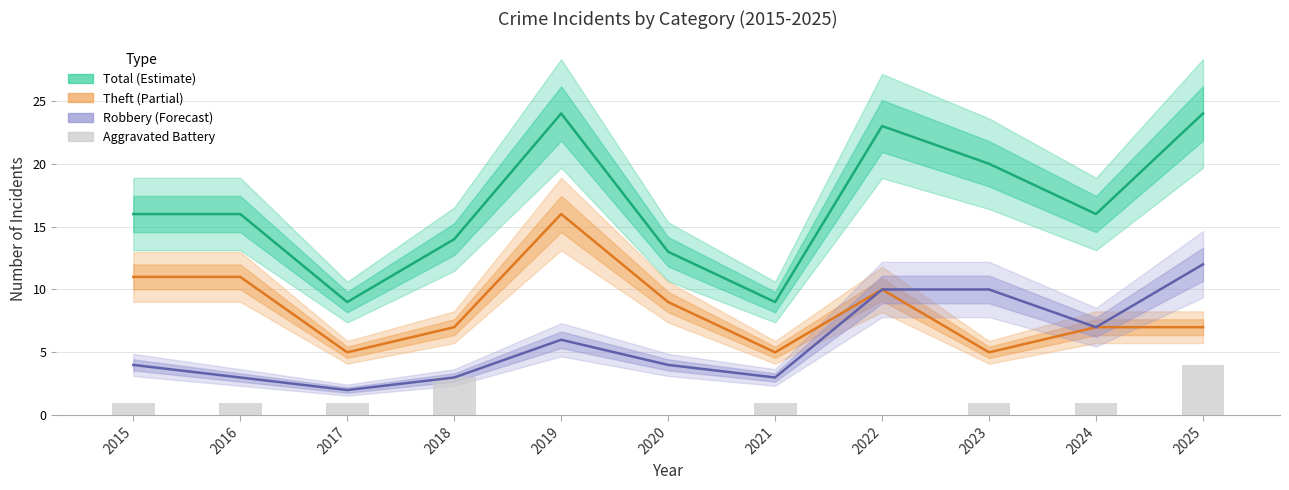

How many values in the Aggravated Battery series exceed 1?

2